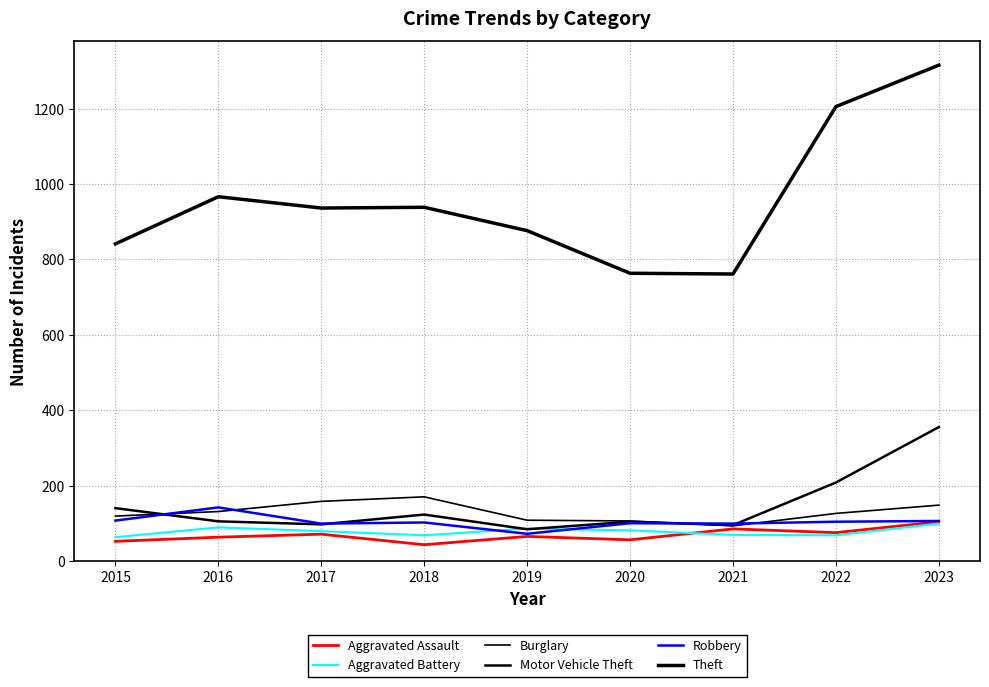

True or false: Theft and Aggravated Battery intersect in this chart.

False